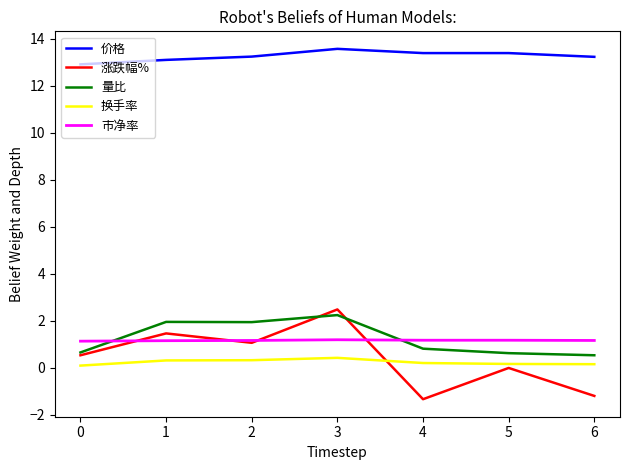

What is the difference between the second highest and minimum values in the 换手率 series?

0.2